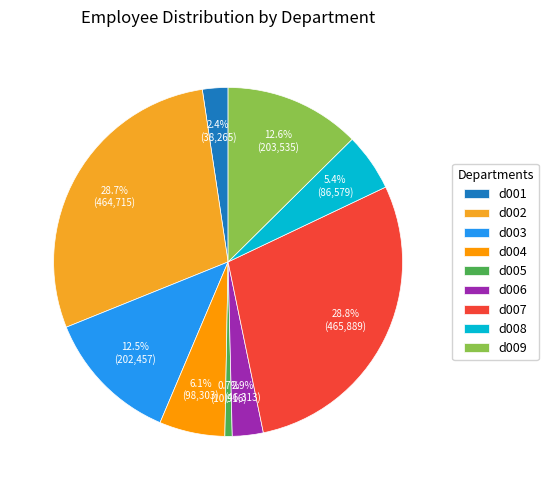

Between d002 and d005, which is larger?

d002